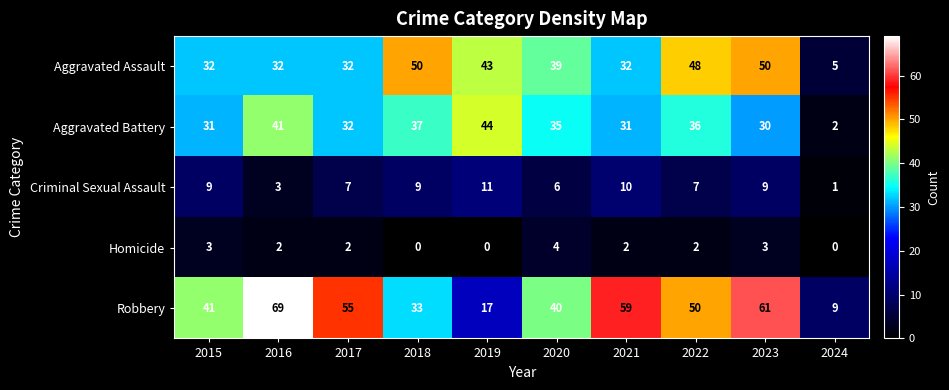

Which series has the largest range (max minus min)?

Robbery